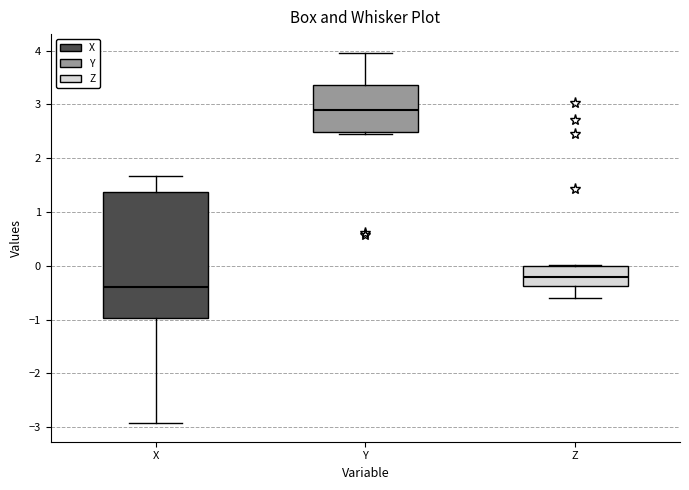

Reading left to right, read every box against the y-axis: the position of its median line, the range the box covers, and the ends of its whiskers. The values are not printed on the chart, so give them approximately, as read against the axis.

X: median -0.4, box -1.0 to 1.4, whiskers -2.9 to 1.7
Y: median 2.9, box 2.5 to 3.4, whiskers 2.4 to 4.0
Z: median -0.2, box -0.4 to 0.0, whiskers -0.6 to 0.0